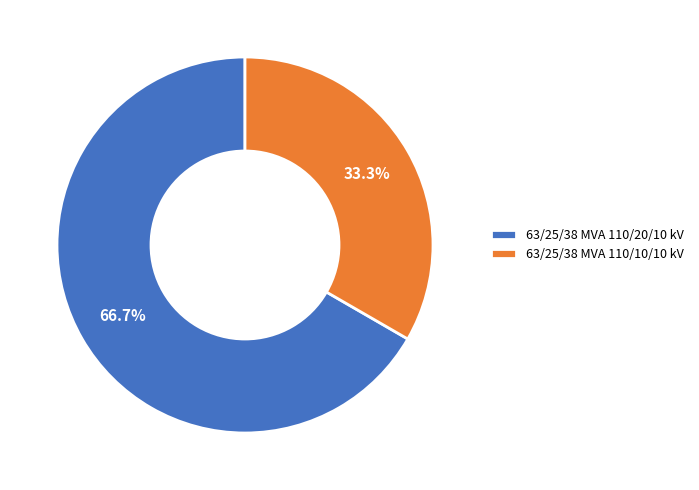

To the nearest percent, what portion does 63/25/38 MVA 110/10/10 kV represent?

33%